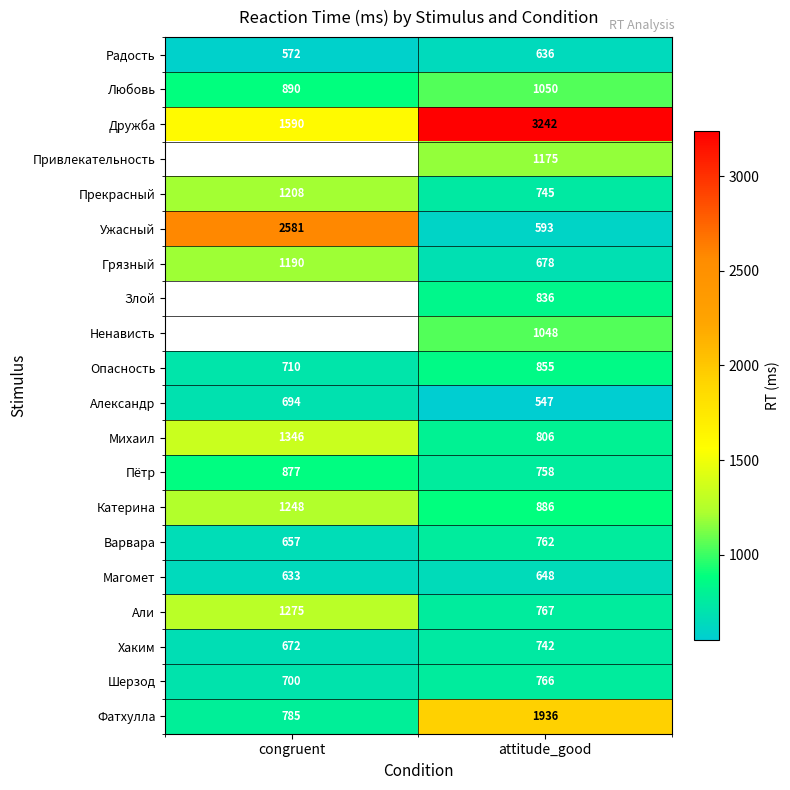

List the labels in order of Александр value, largest first.

congruent, attitude_good